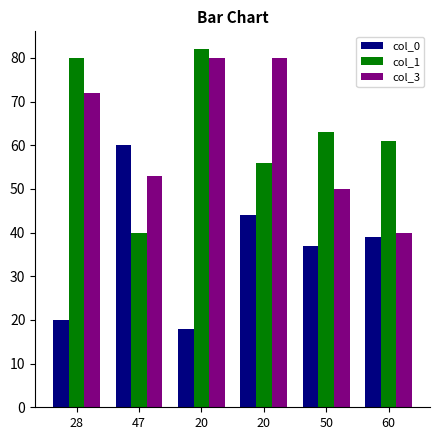

Reading left to right, list all the values displayed in this chart.

col_0: 20	60	18	44	37	39
col_1: 80	40	82	56	63	61
col_3: 72	53	80	80	50	40